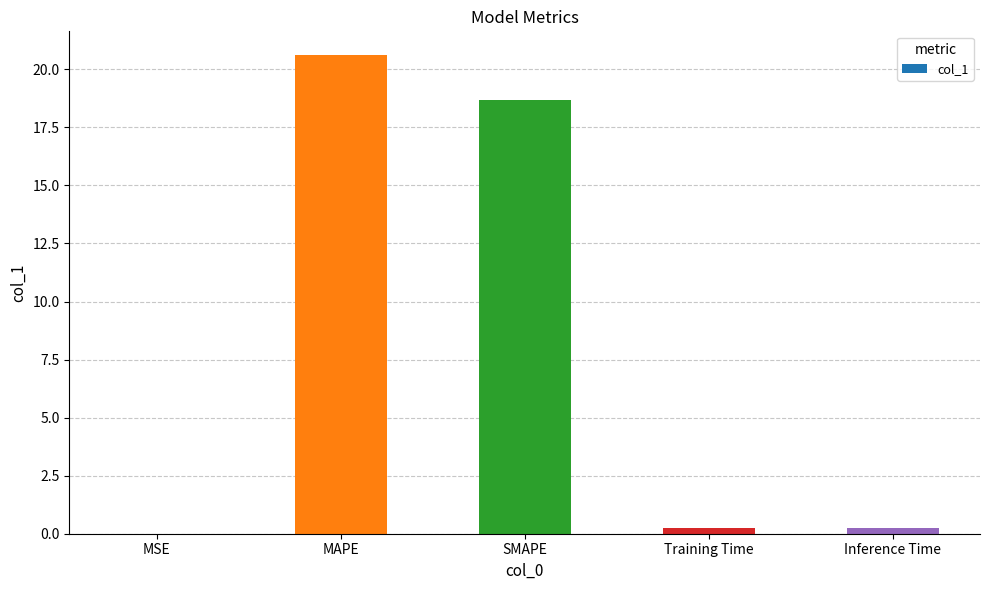

Which has a higher value, SMAPE or Training Time?

SMAPE